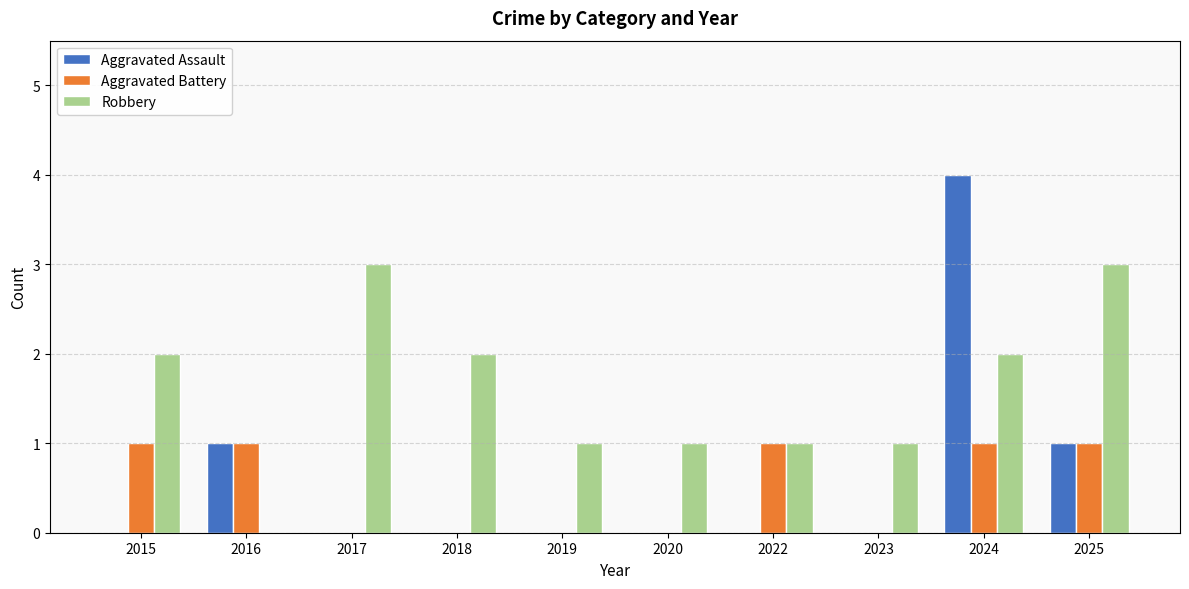

Which series has the widest spread of values?

Aggravated Assault